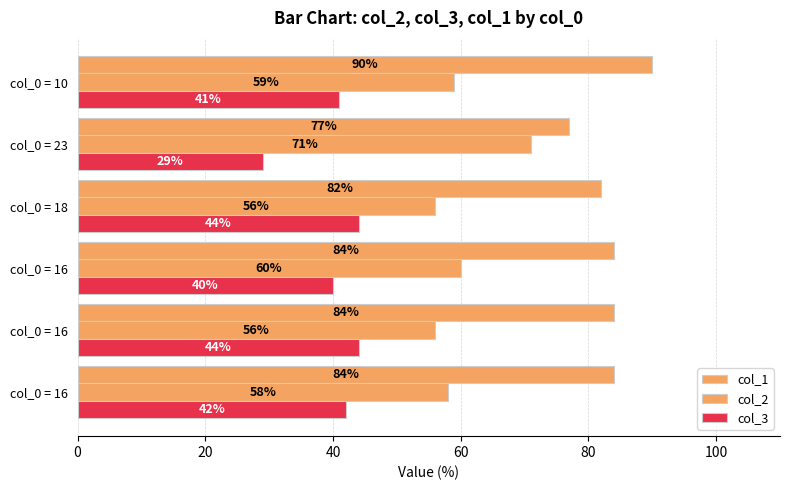

Count the number of data series in this chart.

3